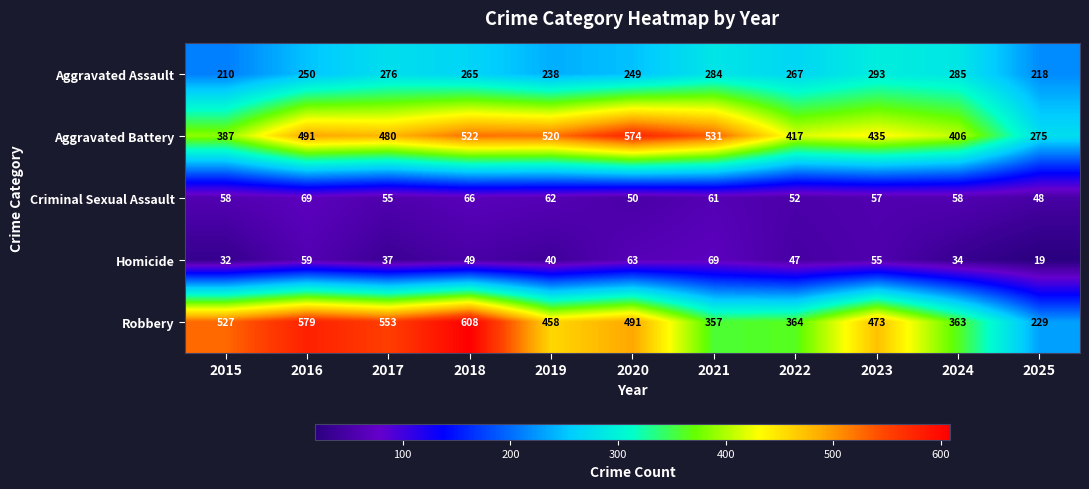

What is the difference between the second highest and second lowest values in the Aggravated Assault series?

67